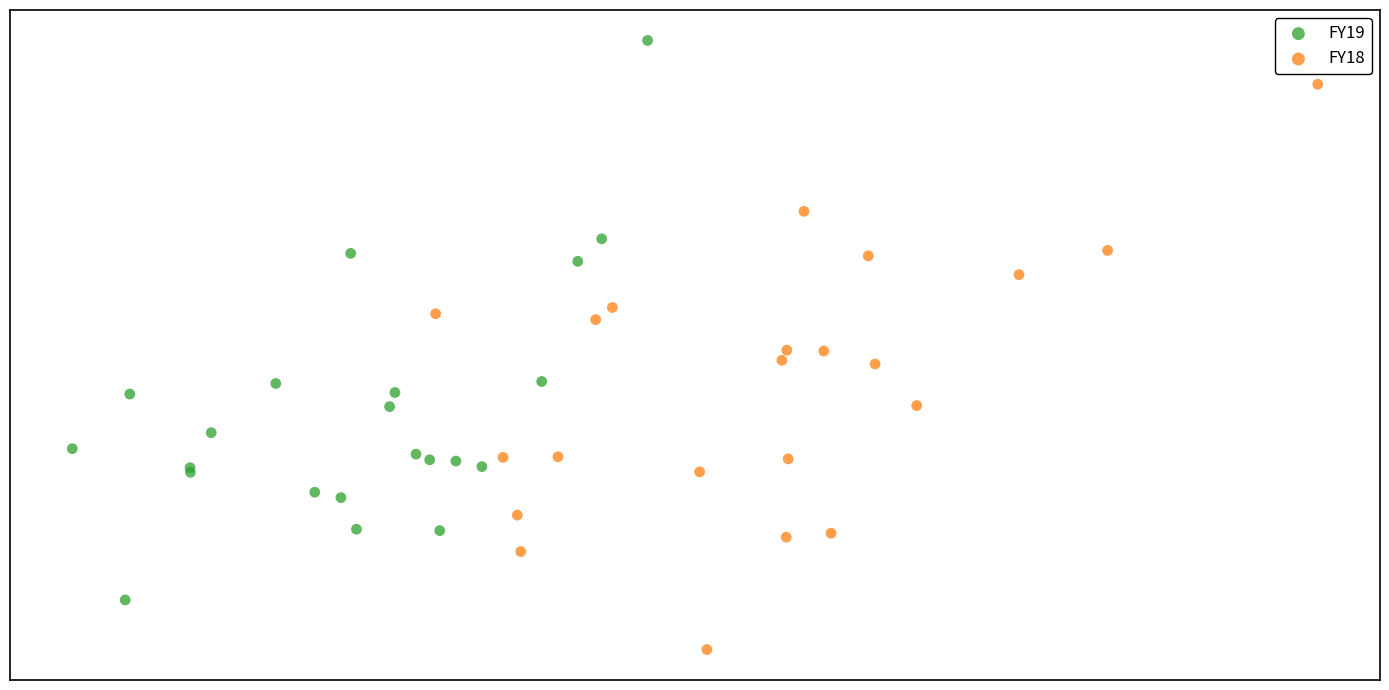

Which series has the largest Y range (max minus min)?

FY18